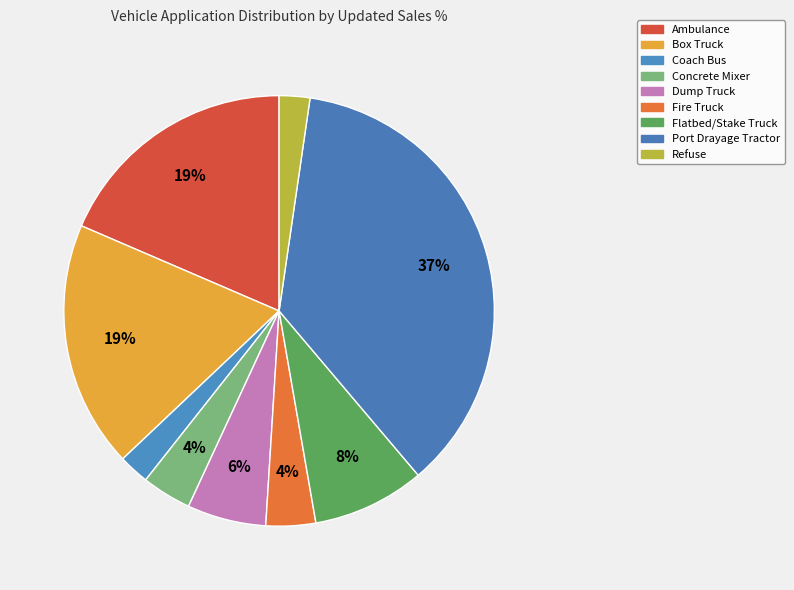

Is Dump Truck the majority of the pie?

No